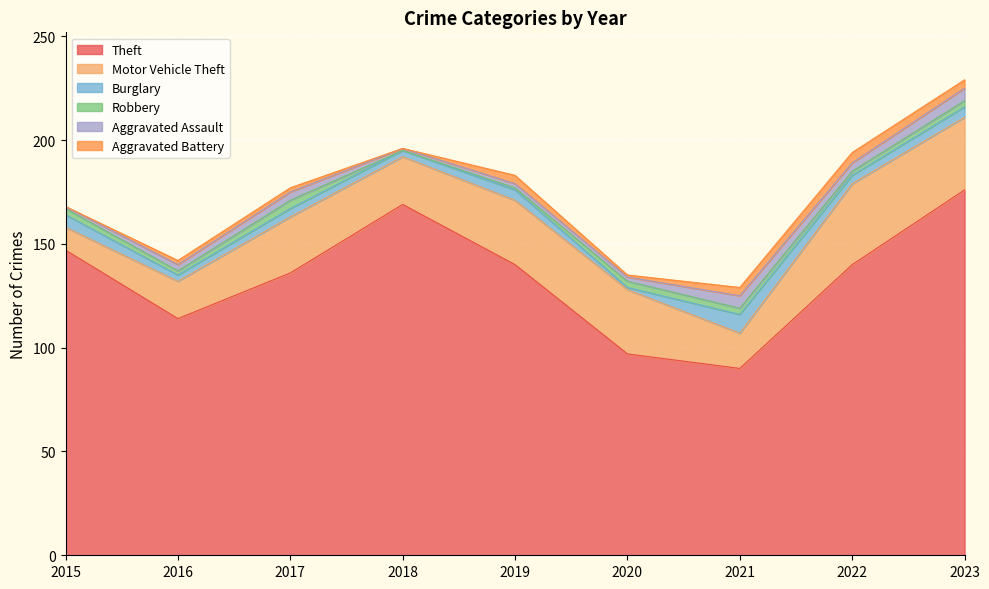

At which category does Motor Vehicle Theft reach its first local peak?

2017